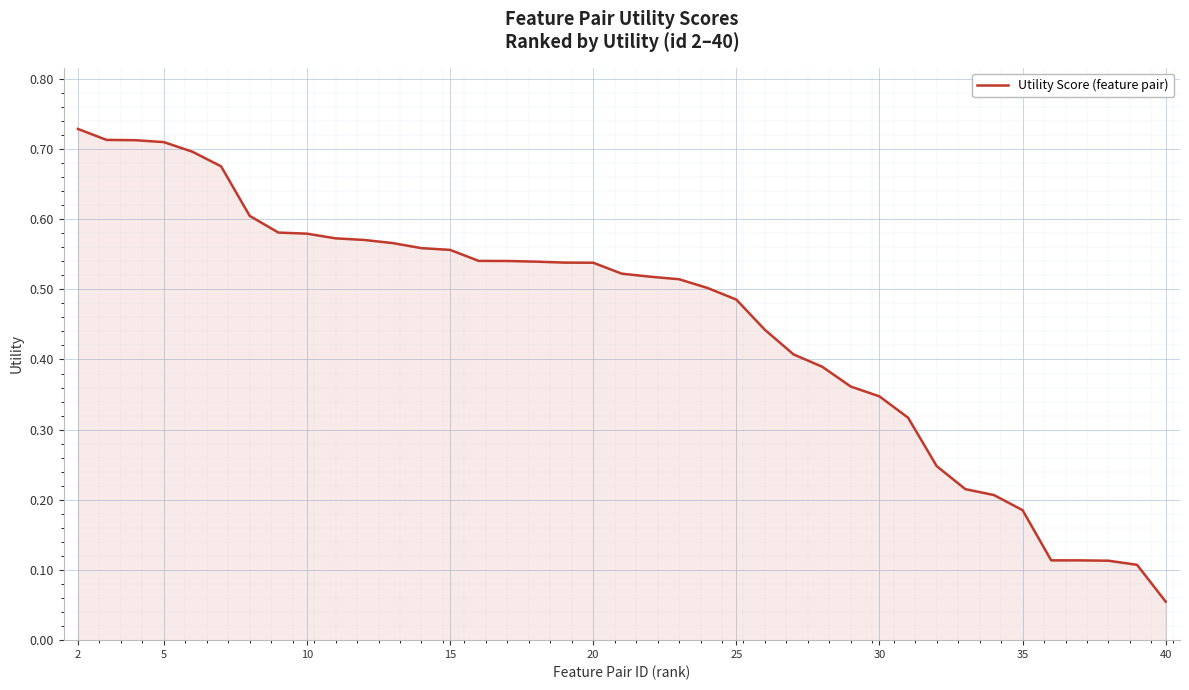

True or false: the data shows 0.5 at 30.

False